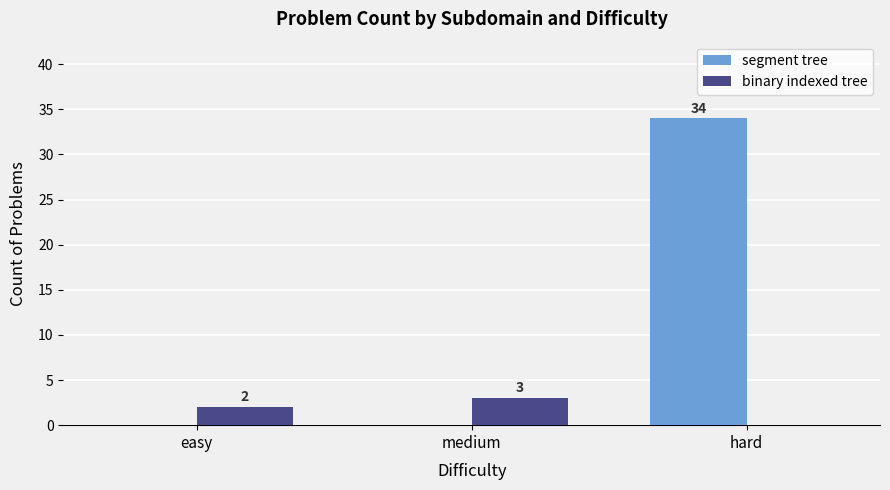

At which category is the sum across all series the highest?

hard